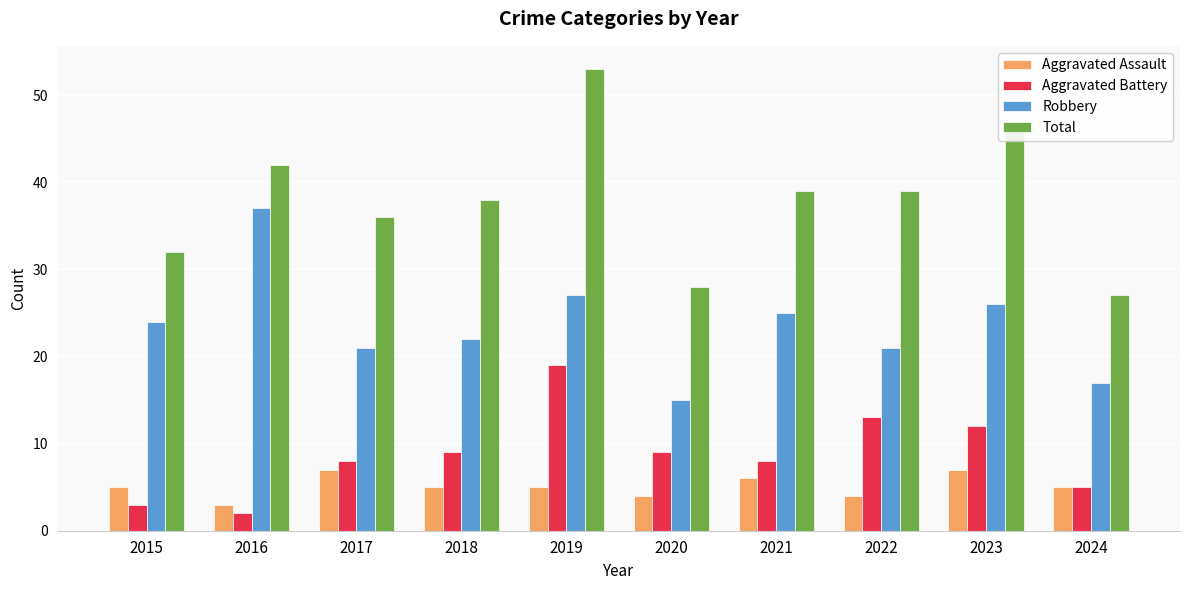

At how many categories does at least one series exceed 34?

7